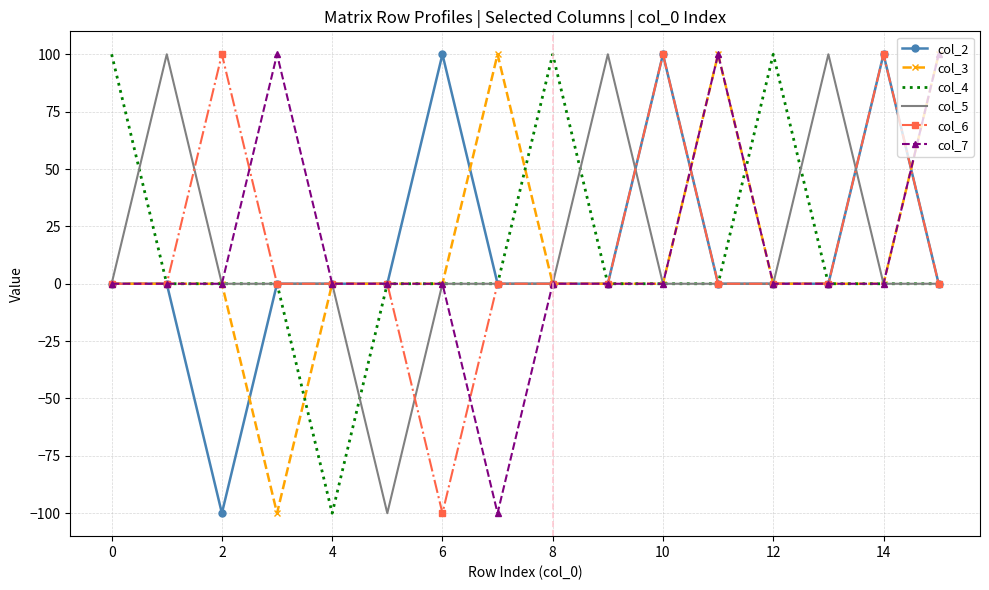

What is the smallest value displayed?

-100